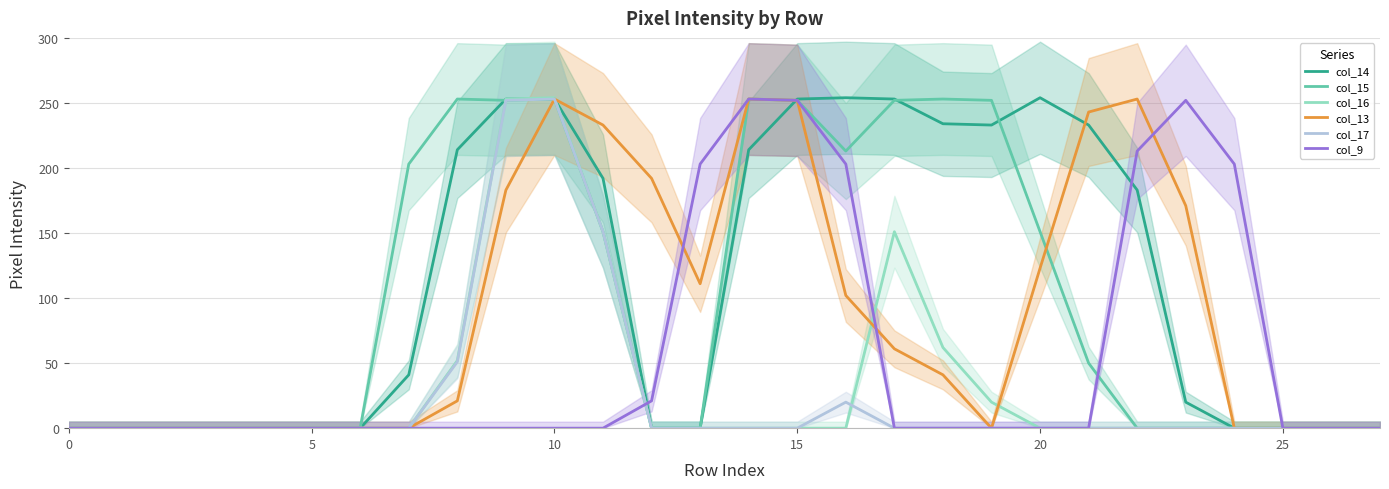

At how many categories does at least one series exceed 143?

18